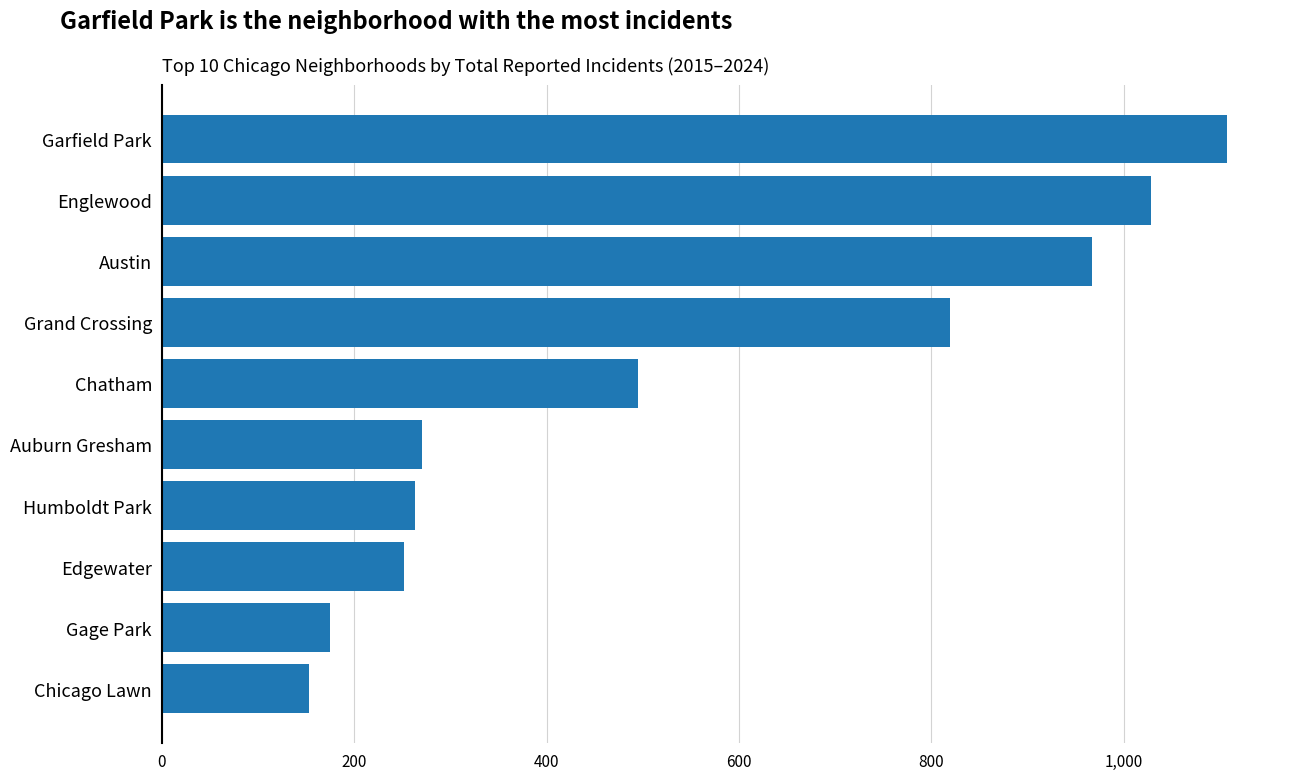

What is the sum of the values at Grand Crossing and Edgewater?

1071